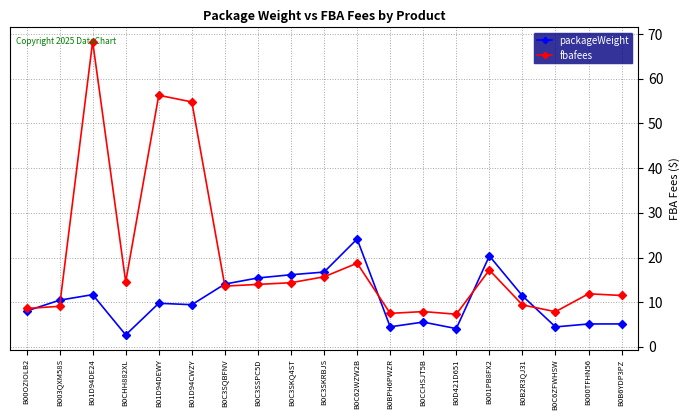

What is the difference between the maximum and minimum values in the fbafees series?

61.0